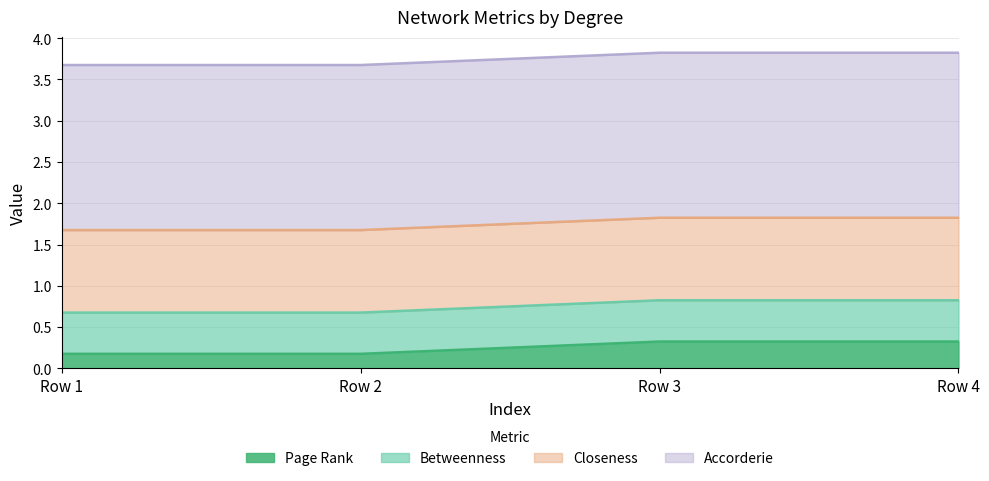

At how many categories does at least one series exceed 0?

4